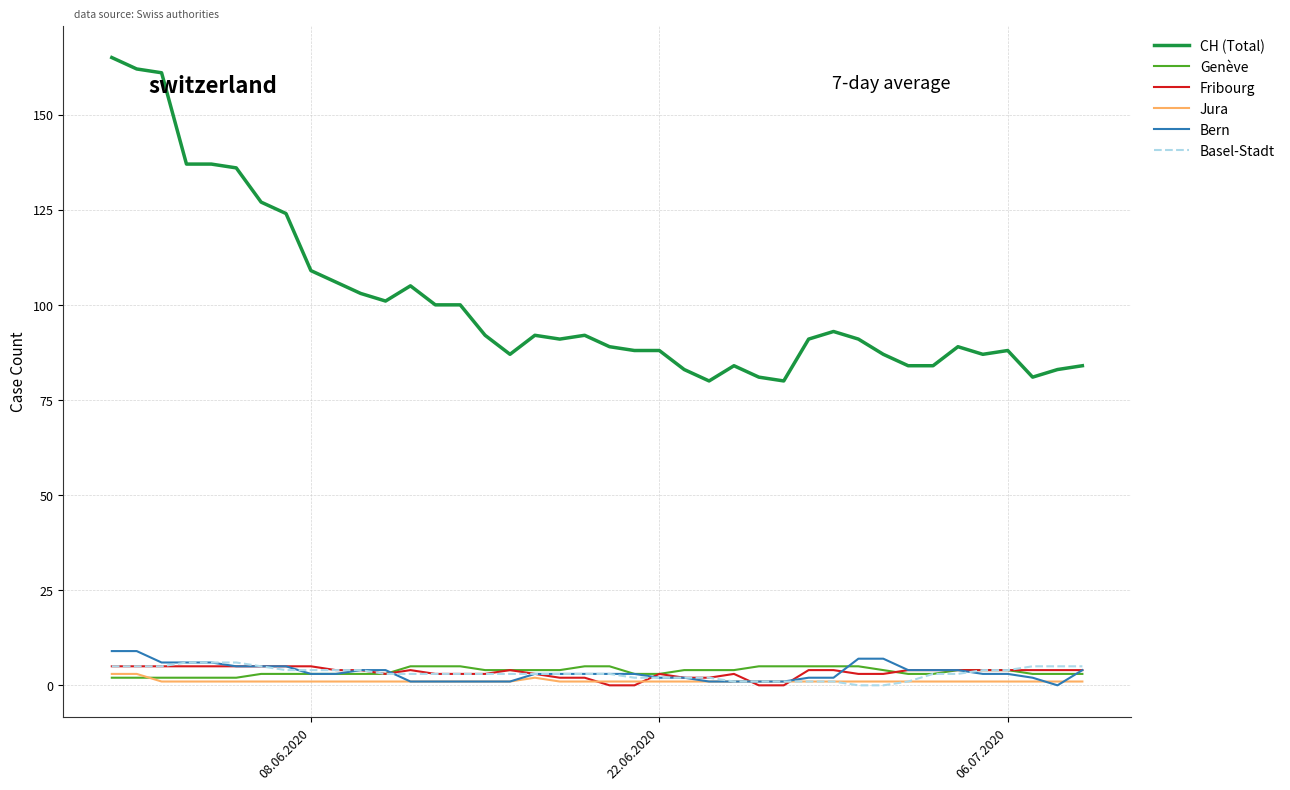

What is the lowest value of the Genève series?

2